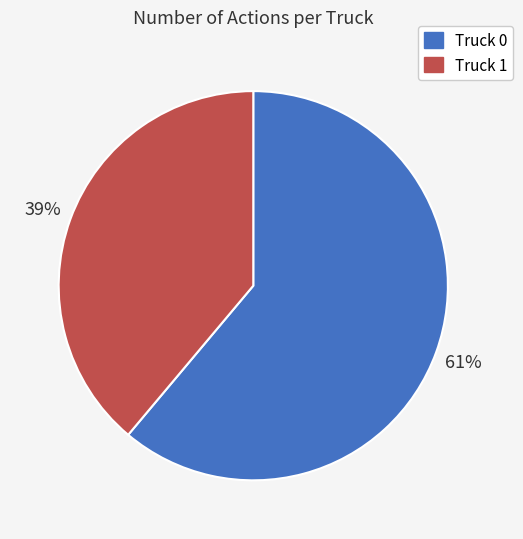

What is the ratio of the value at Truck 0 to the value at Truck 1?

1.6